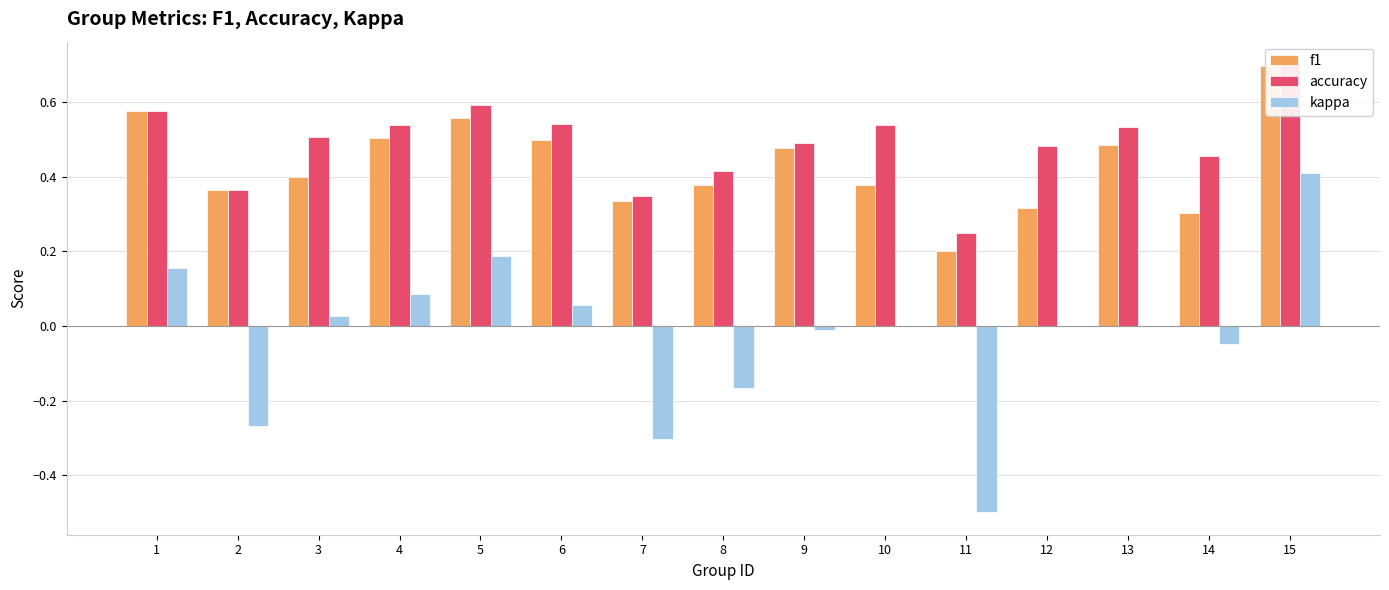

How many positive values does the kappa series have?

6